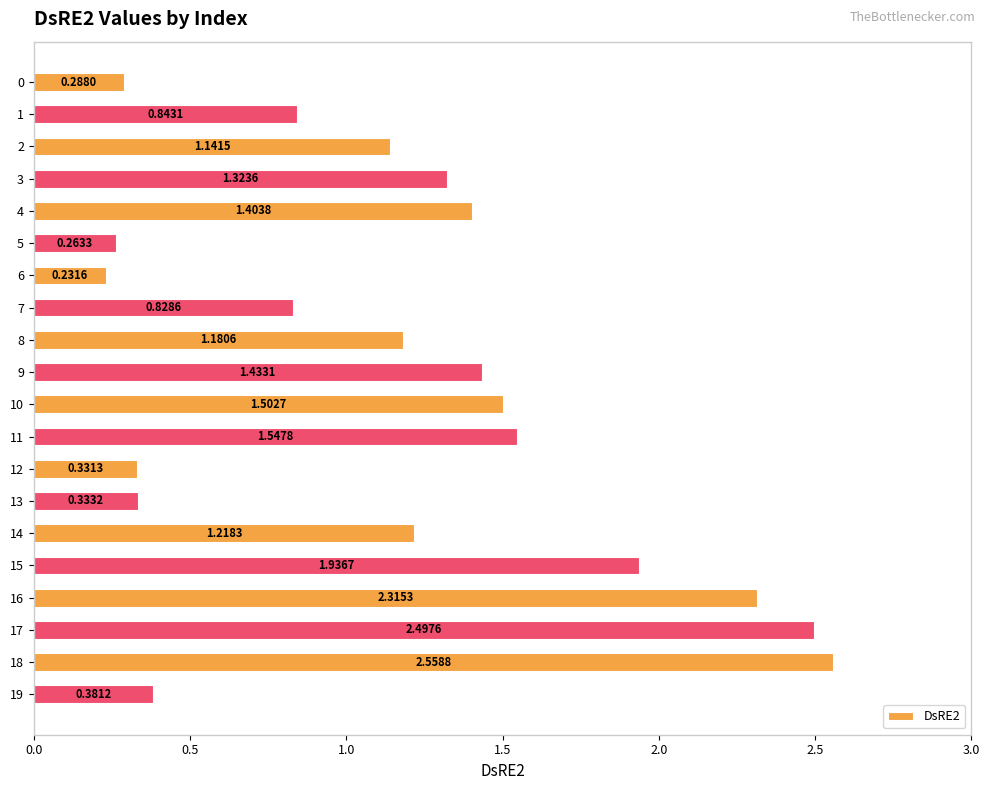

What is the sum of the values at 12 and 17?

2.8